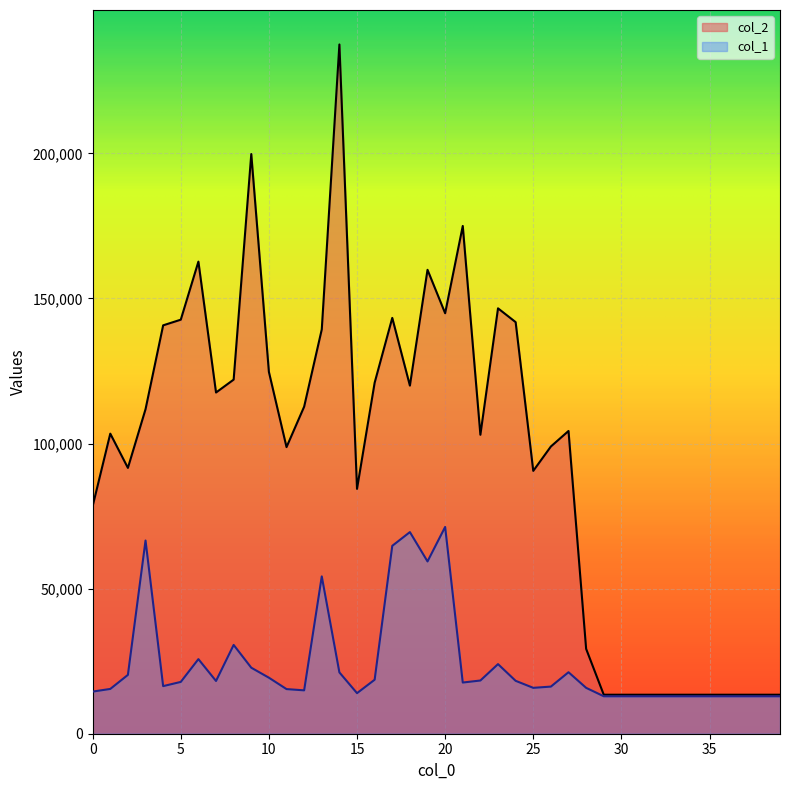

What is the sum of all col_1 values?

960068.6